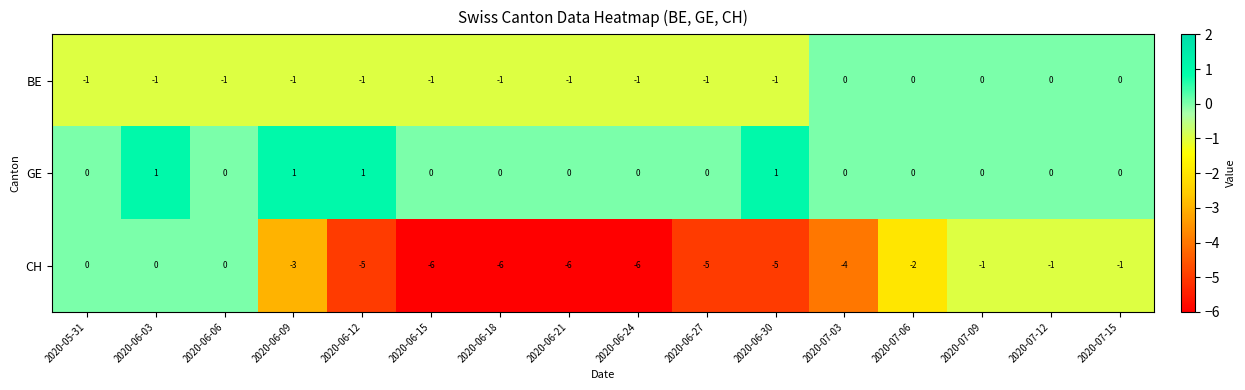

Which series has the widest spread of values?

CH